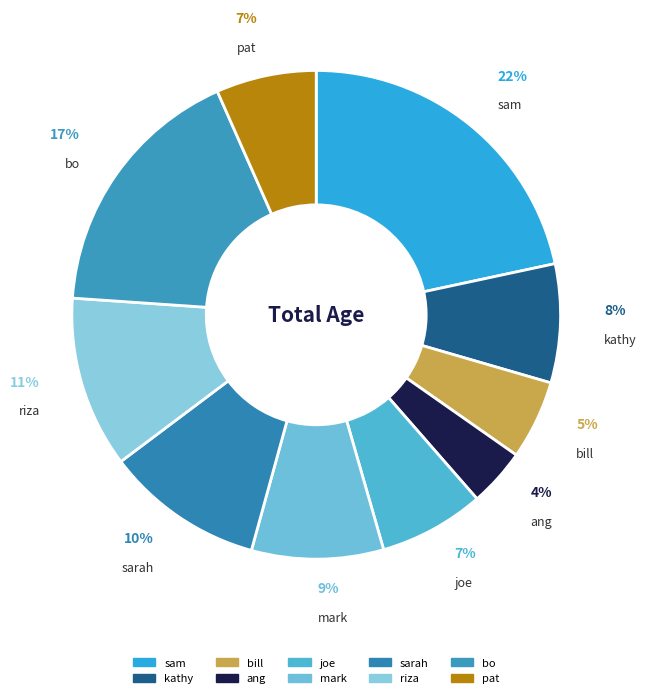

To the nearest percent, what portion does kathy represent?

8%